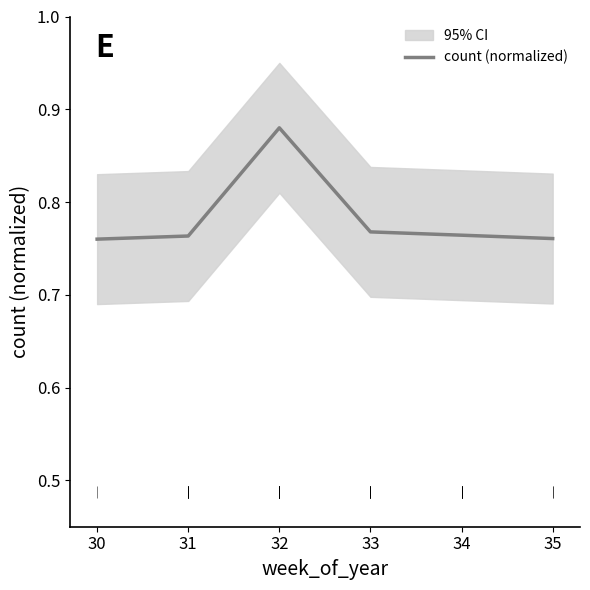

Is it true that count (normalized) equals 1.4 at 30?

False